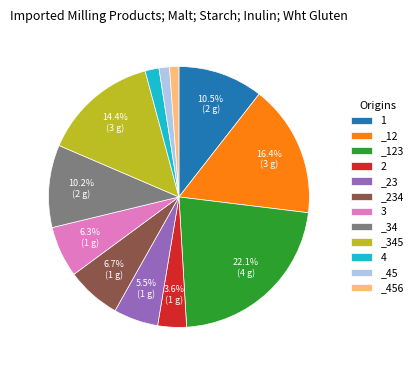

True or false: 2 accounts for 13% of the total.

False